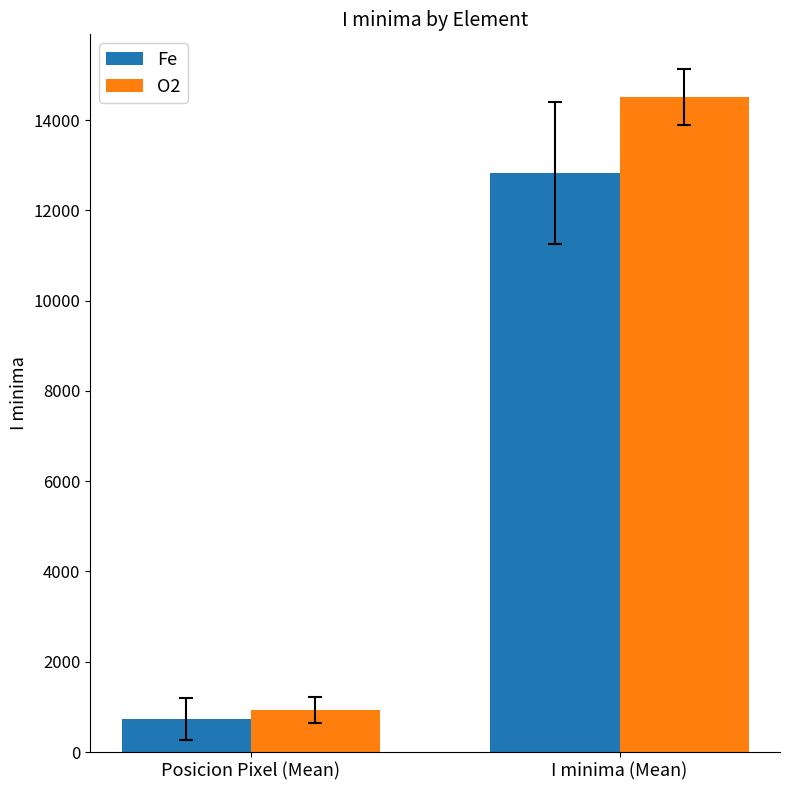

Reading left to right, extract all data points from this chart.

Fe: Posicion Pixel (Mean)=725.6	I minima (Mean)=12835.3
O2: Posicion Pixel (Mean)=934.6	I minima (Mean)=14513.8